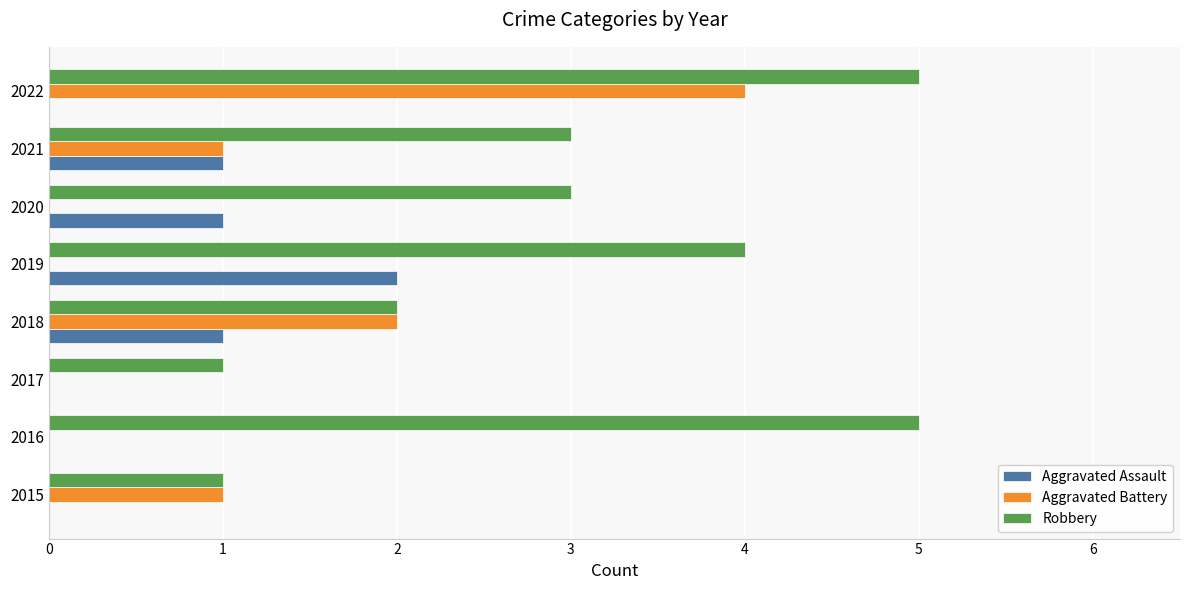

Which series has the largest total across all categories?

Robbery